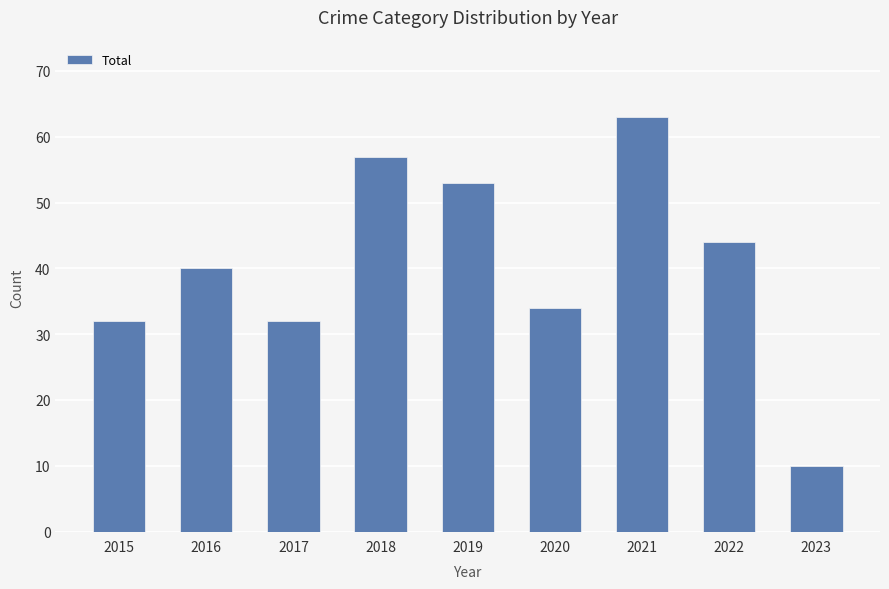

What is the minimum value shown in the chart?

10